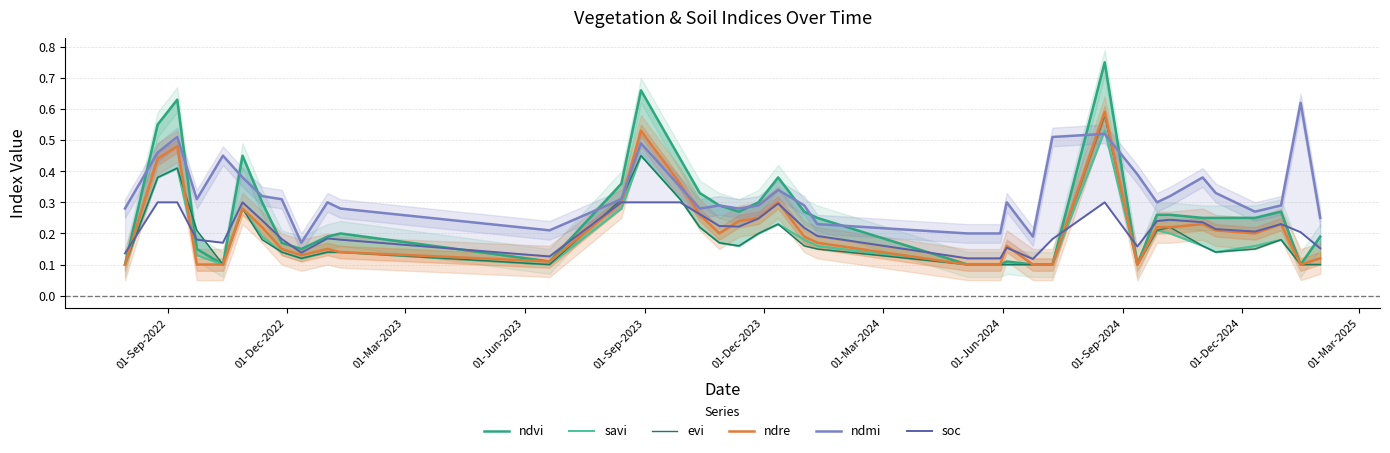

True or false: ndre and savi intersect in this chart.

True